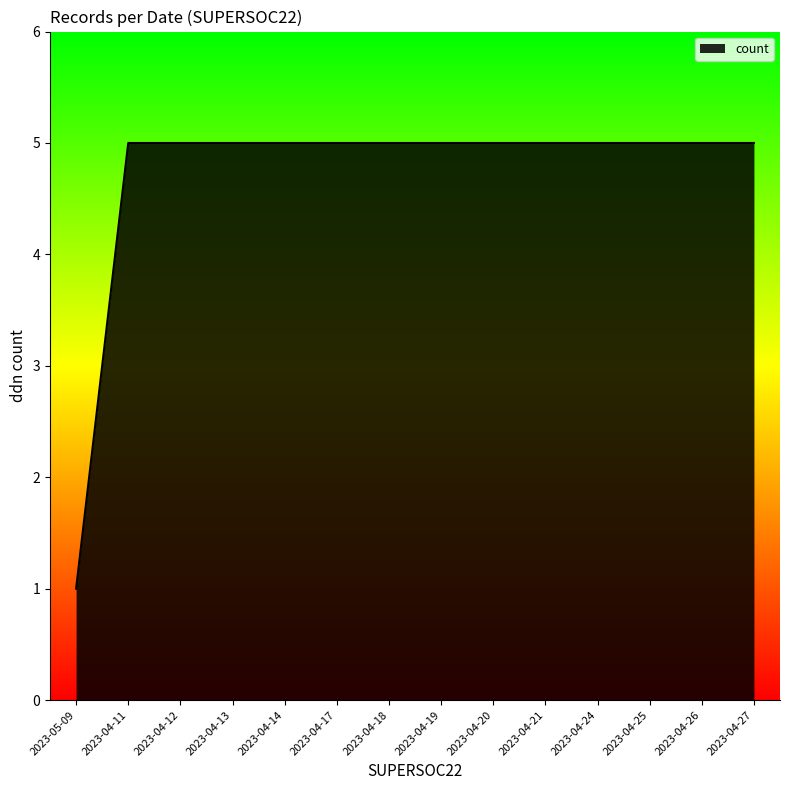

What value does the data have at 2023-04-27?

5